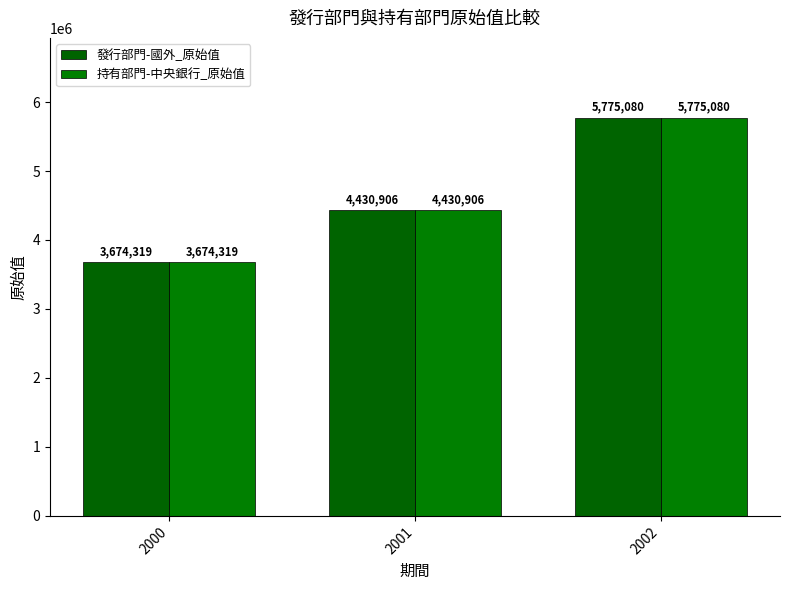

Which series has the largest range (max minus min)?

發行部門-國外_原始值